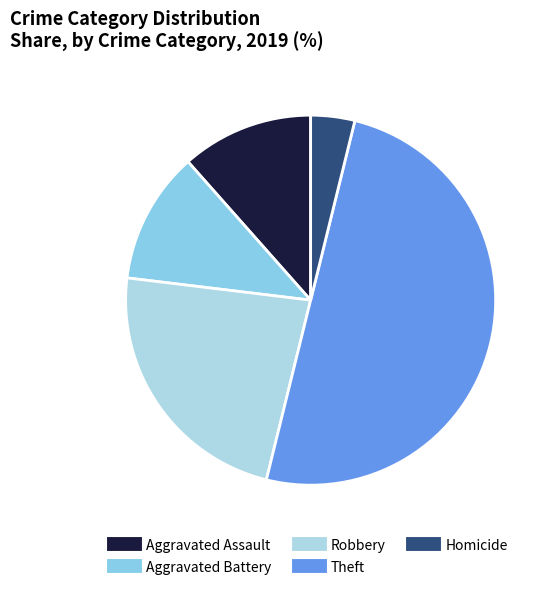

True or false: Aggravated Battery accounts for 12% of the total.

True